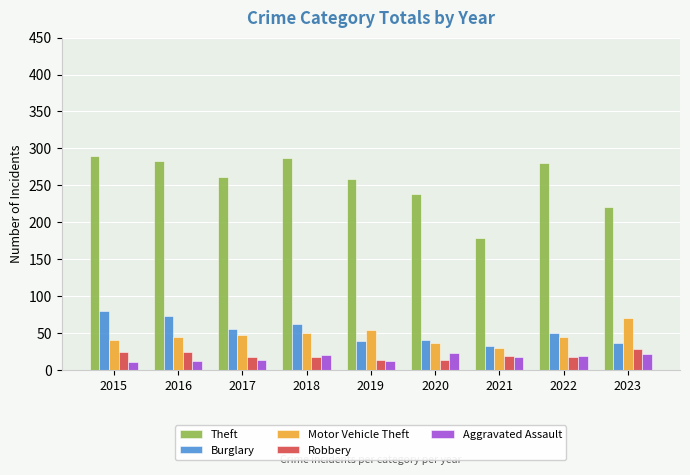

What is the difference between the highest and lowest values at 2015?

279